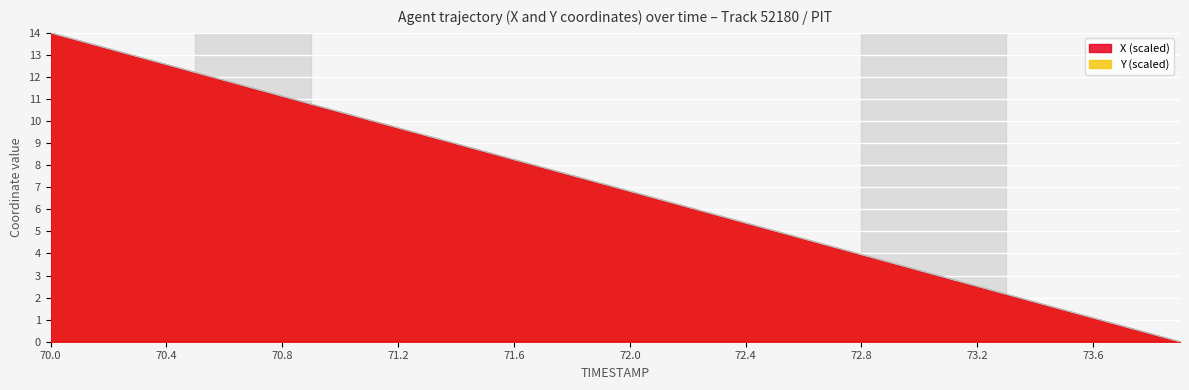

What are all the series names shown in the legend?

X (scaled), Y (scaled)